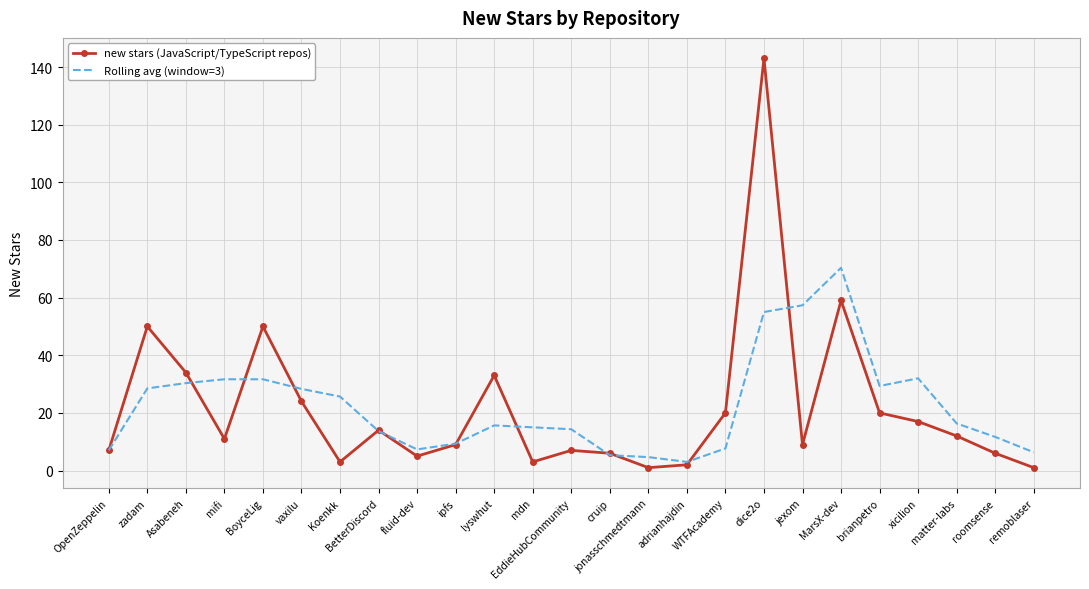

True or false: Rolling avg (window=3) has a value of 15.0 at mdn.

True